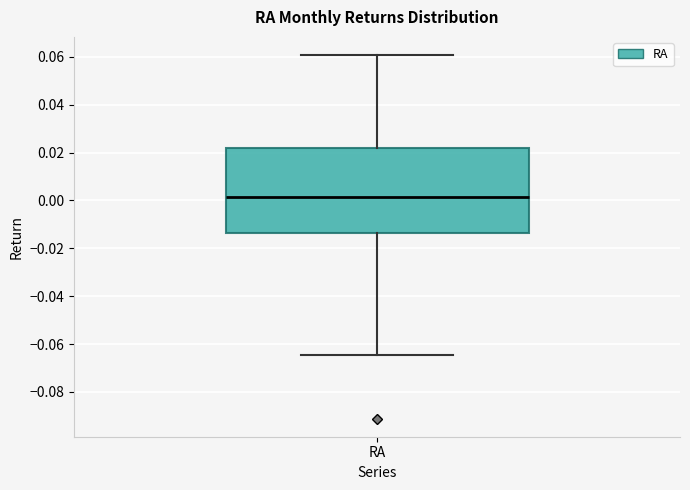

Where does the upper whisker of the box for RA end on the y-axis? The values are not printed on the chart, so give them approximately, as read against the axis.

0.060